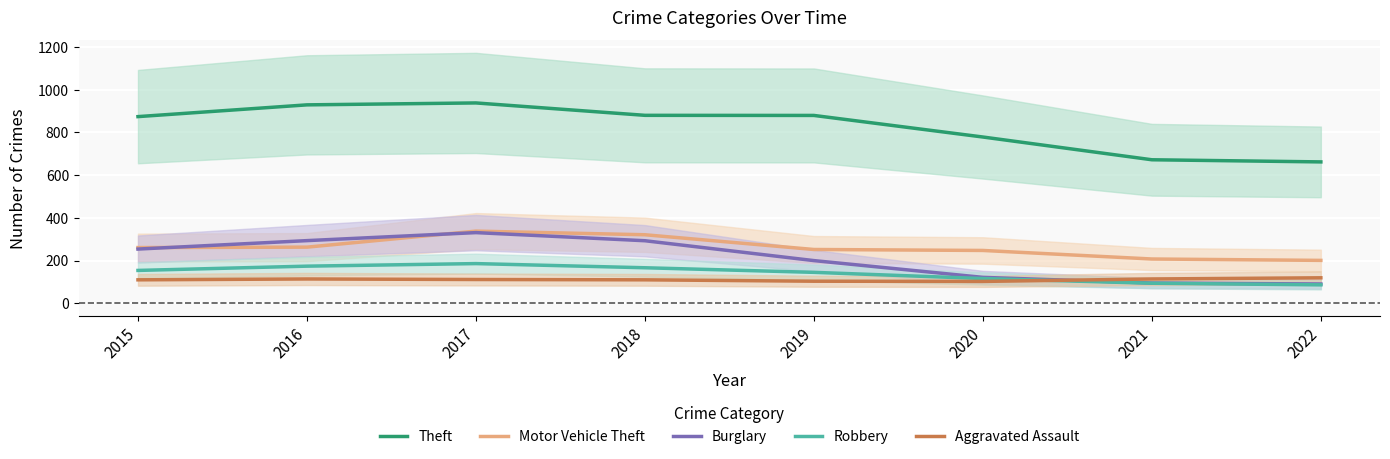

What is the spread (max minus min) of values at 2019?

776.0